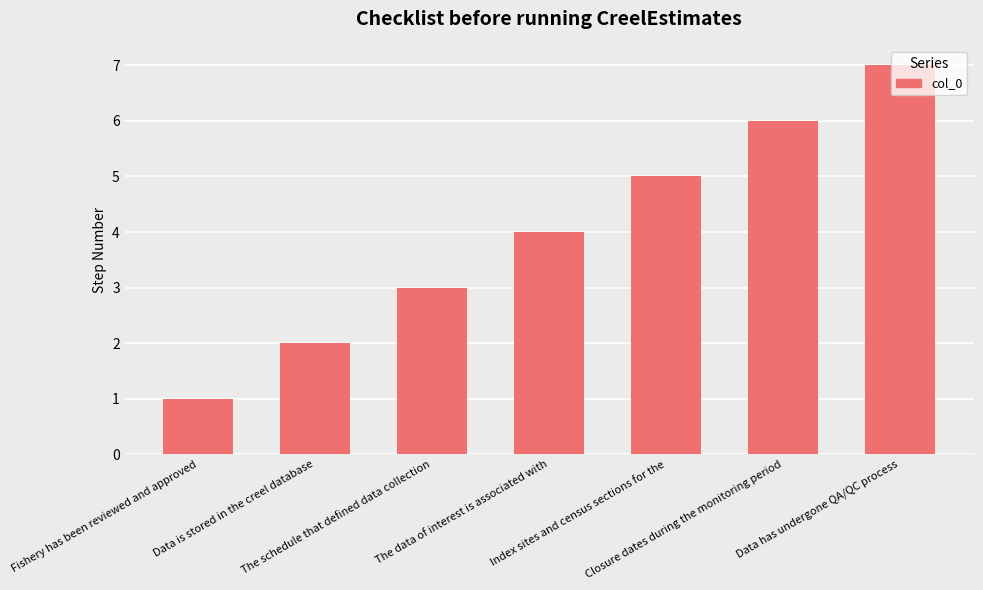

Rank the categories by value from highest to lowest.

Data has undergone QA/QC process, Closure dates during the monitoring period, Index sites and census sections for the, The data of interest is associated with, The schedule that defined data collection, Data is stored in the creel database, Fishery has been reviewed and approved